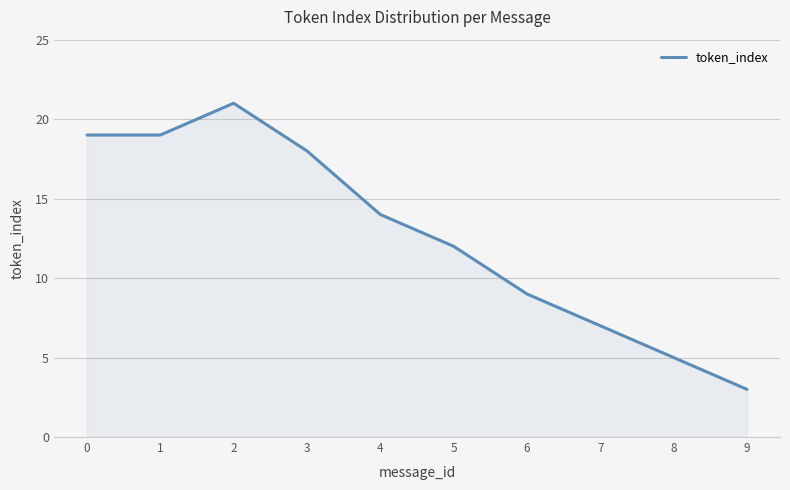

How many lines are shown in the chart?

1